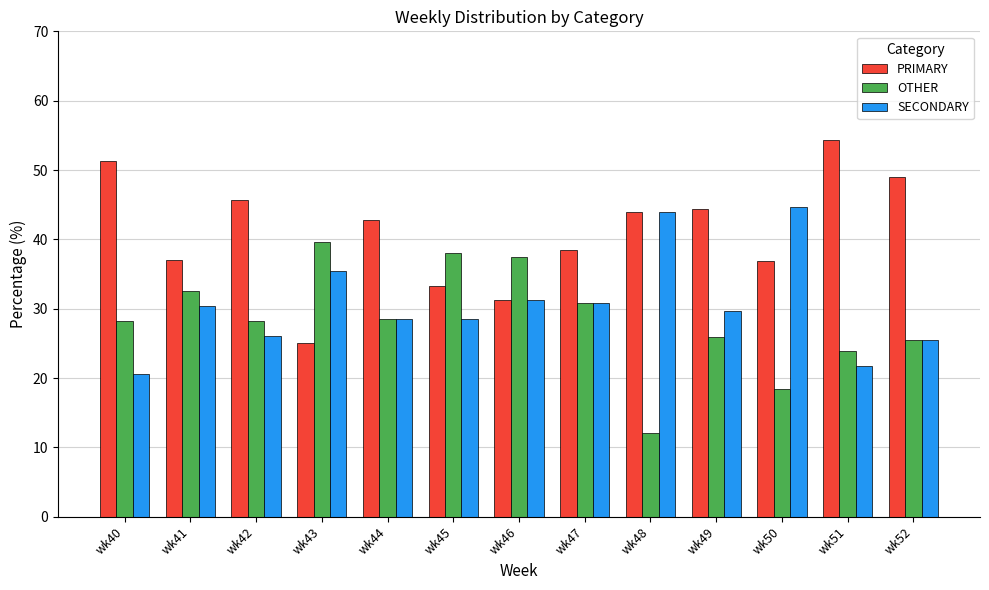

What is the value of the PRIMARY bar at the 13th from the left?

48.9